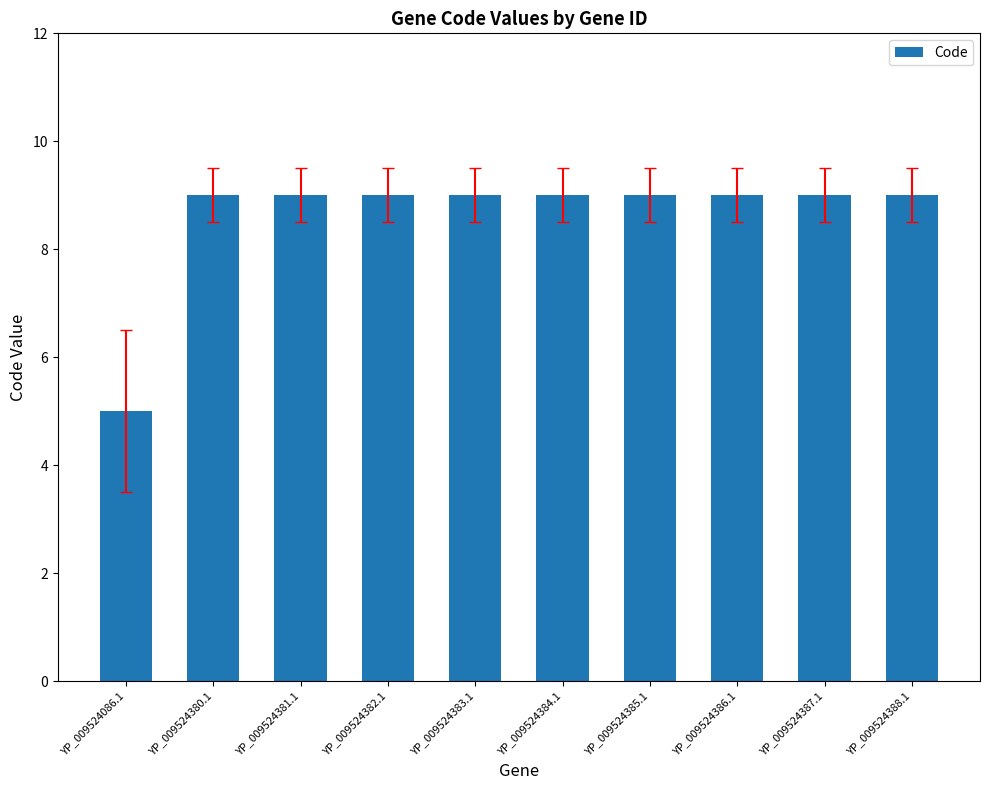

What is the approximate value at YP_009524385.1?

9